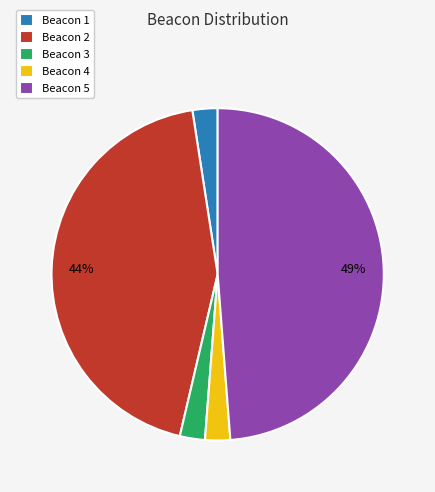

Approximately how many times larger is the value at Beacon 3 compared to Beacon 1?

1.0